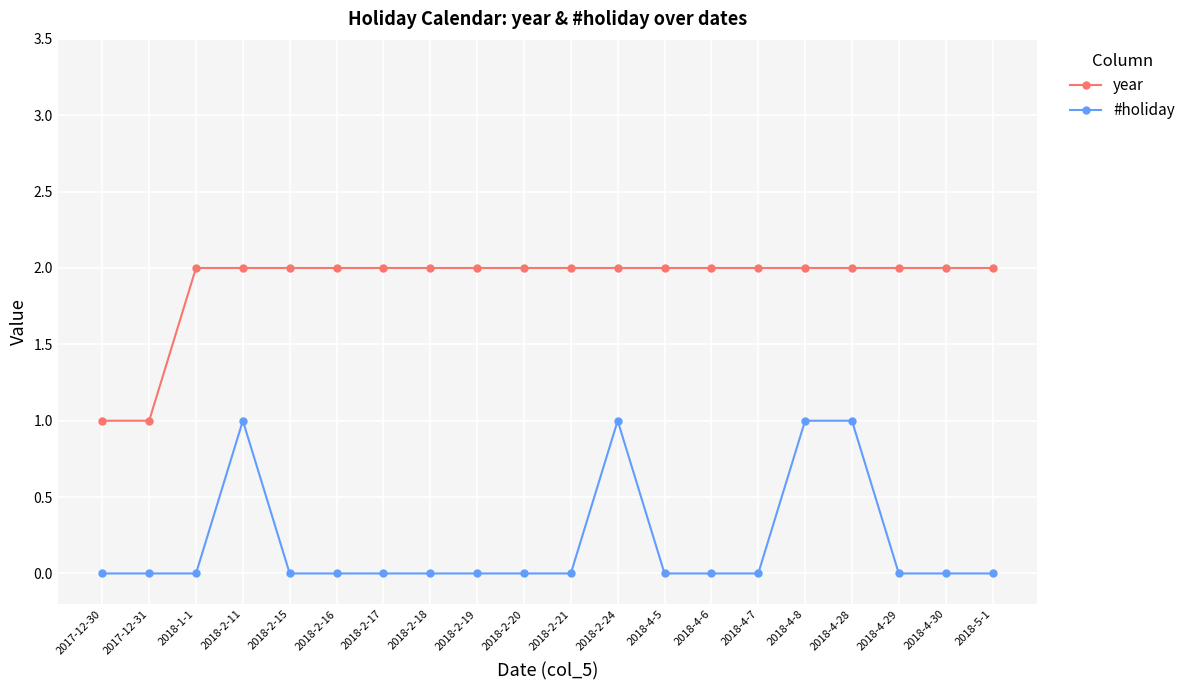

Is it true that #holiday equals 1 at 2018-2-16?

False